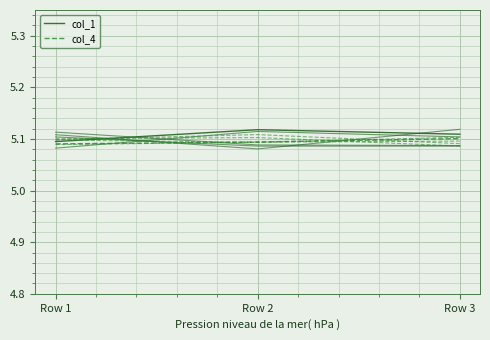

Is this an area chart (filled region under the line)?

No